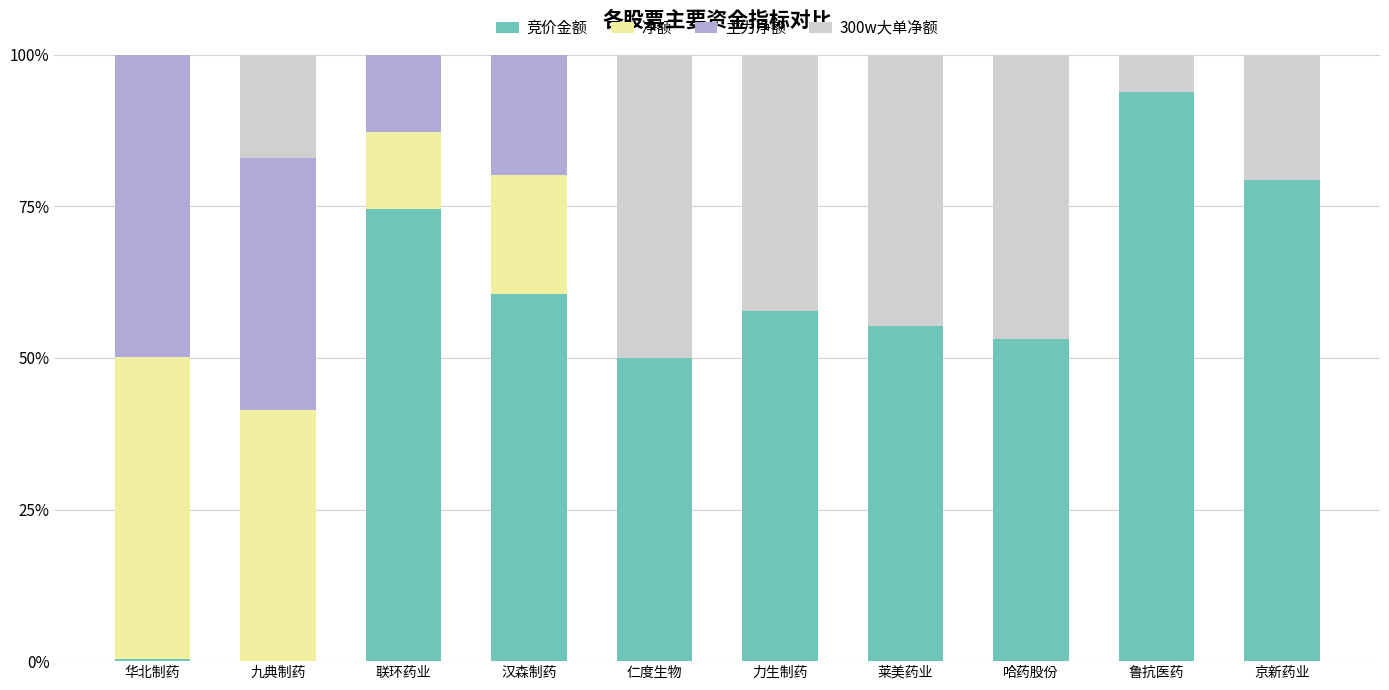

What are all the series names shown in the legend?

竞价金额, 净额, 主力净额, 300w大单净额